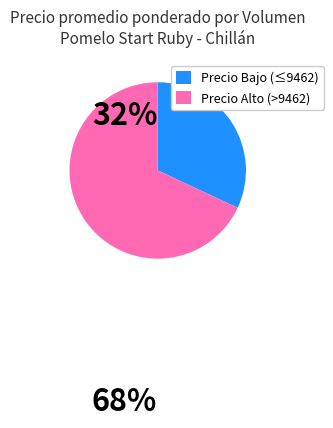

Do Precio Alto (>9462) and Precio Bajo (≤9462) together represent more than half of the pie?

Yes